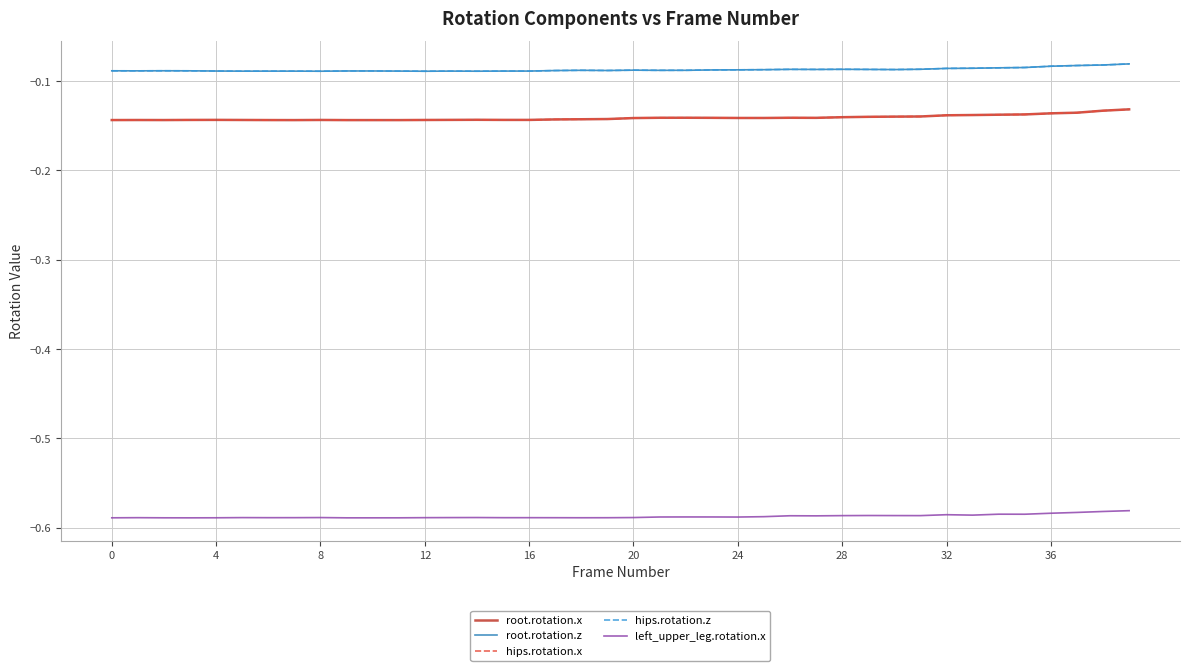

What is the label of the 2nd point from the left?

4